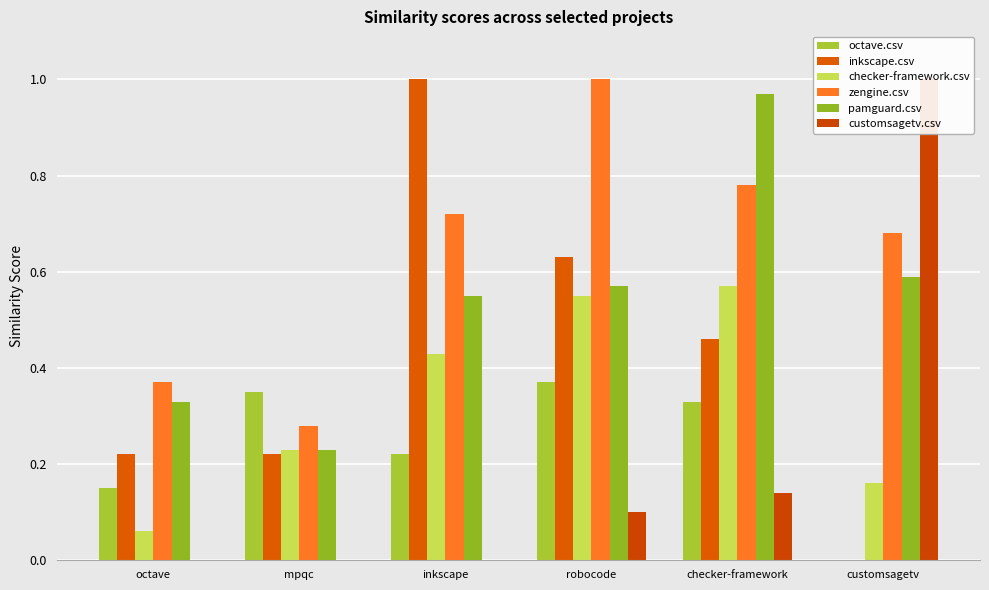

What is the difference between the pamguard.csv values at robocode and mpqc?

0.3